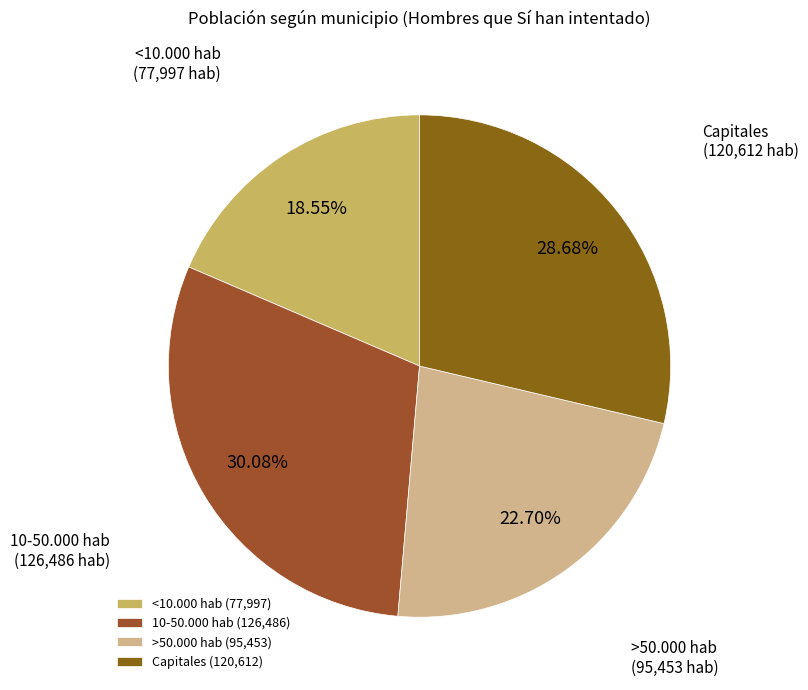

Count the number of slices in the pie.

4